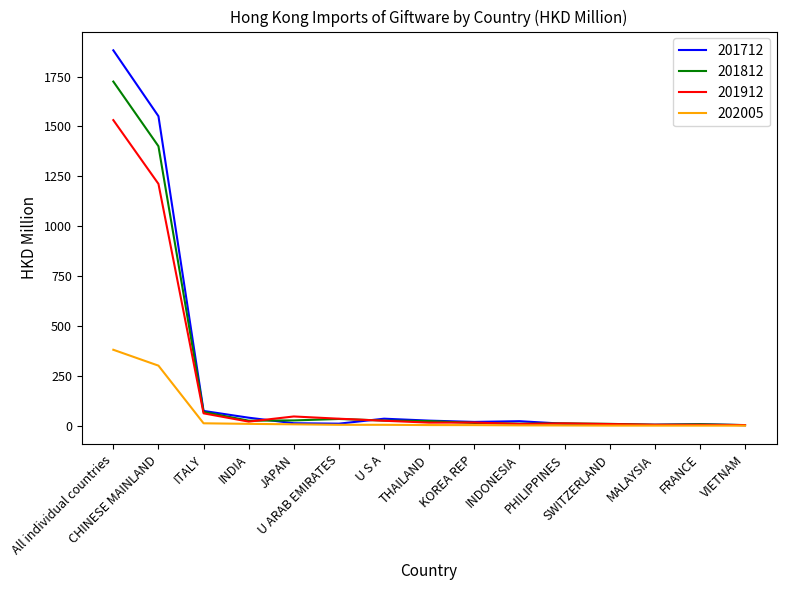

Is this an area chart (filled region under the line)?

No